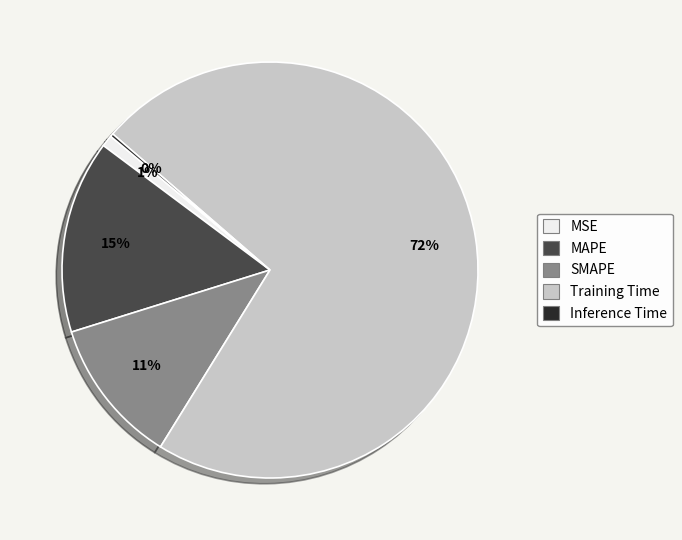

The MAPE slice represents 29% of the pie. True or false?

False